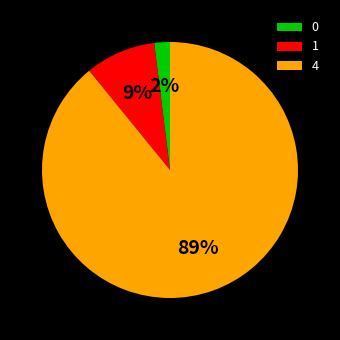

Is it true that 4 is 89% of the pie?

True